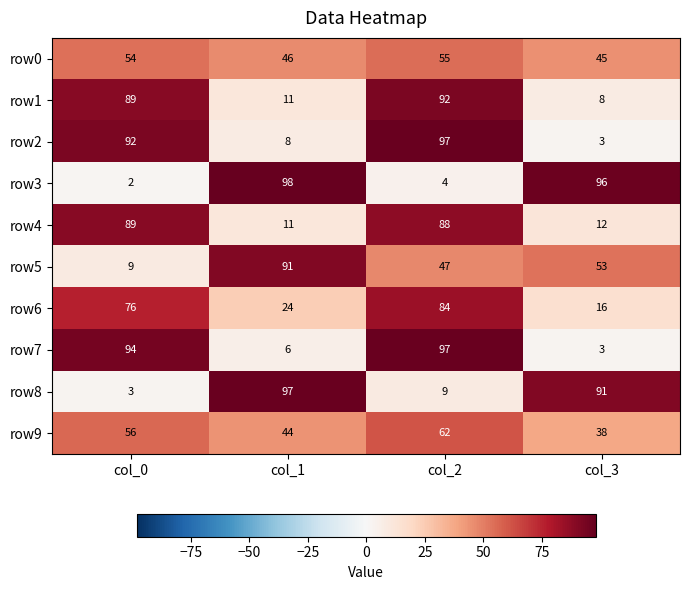

At which category is the sum across all series the highest?

col_2